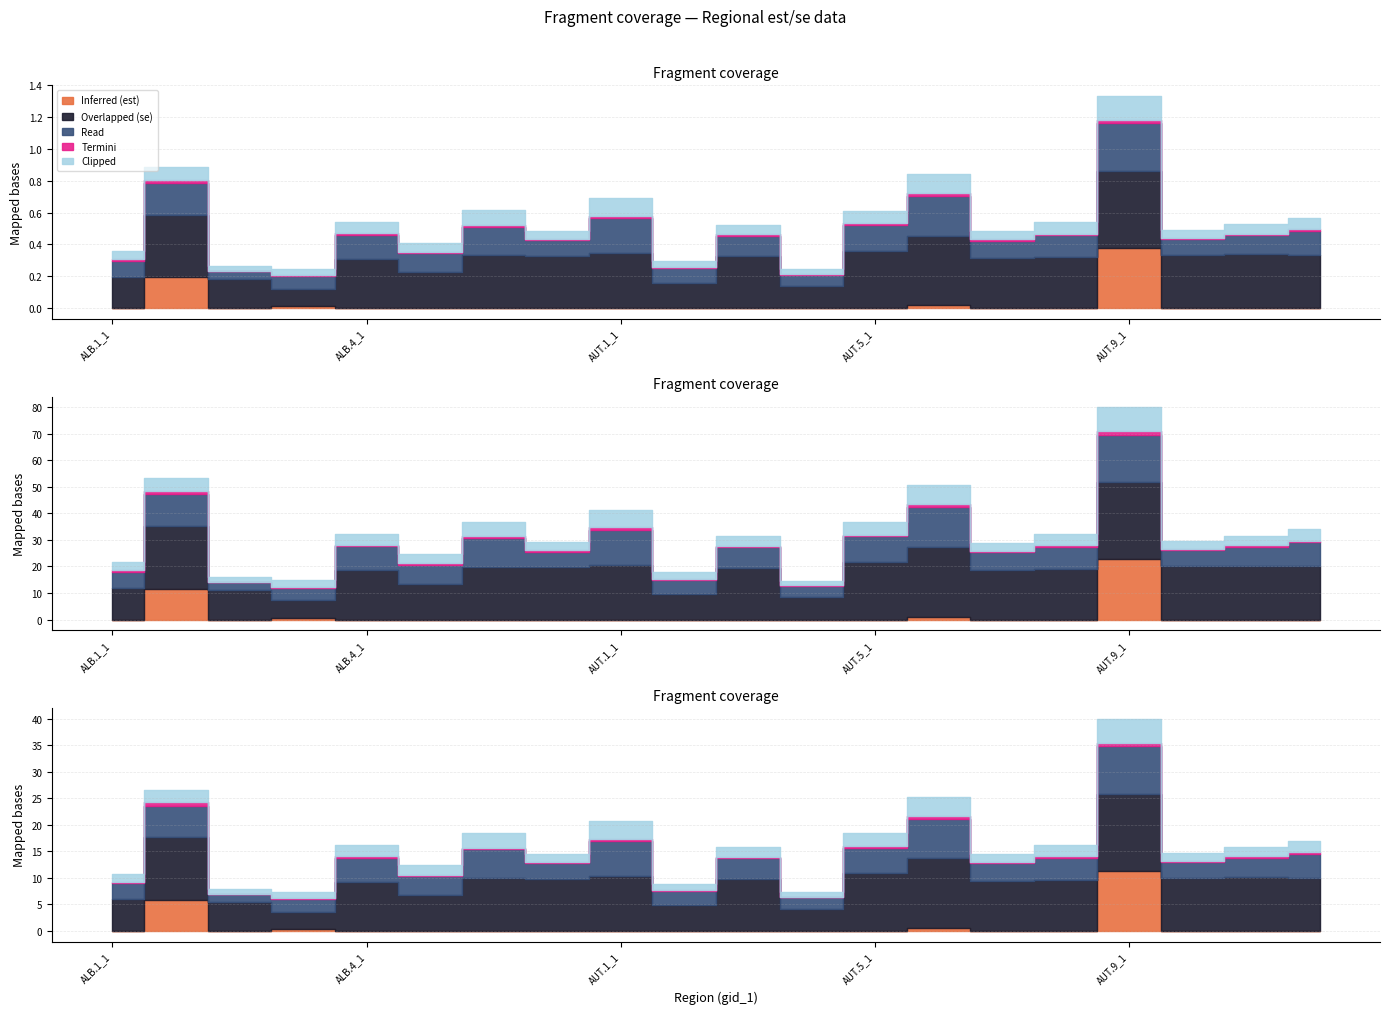

How many interior local valleys does the Inferred (est) series have?

1